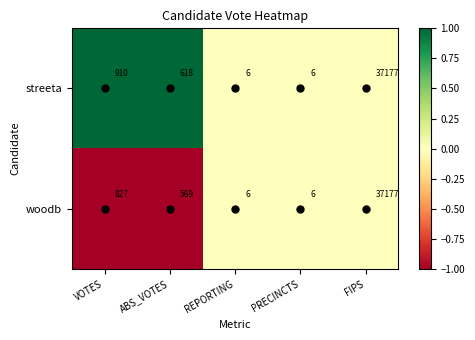

The woodb series shows 569 at ABS_VOTES. True or false?

True